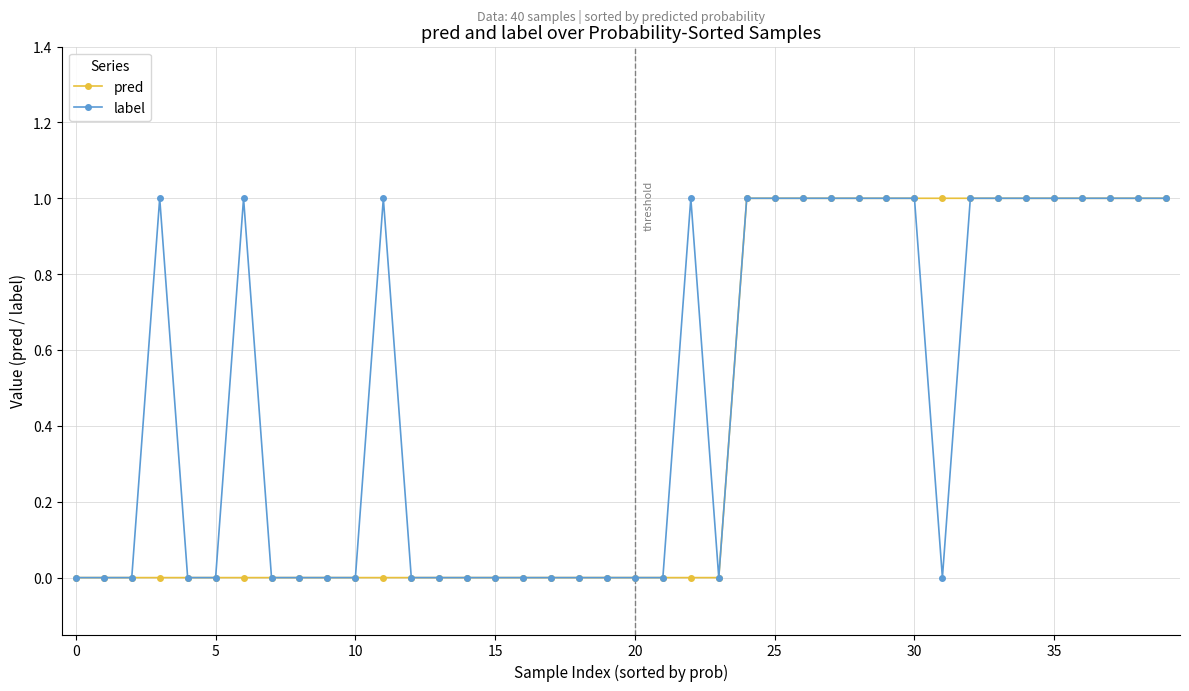

What is the value of the label point at the 30th from the left?

1